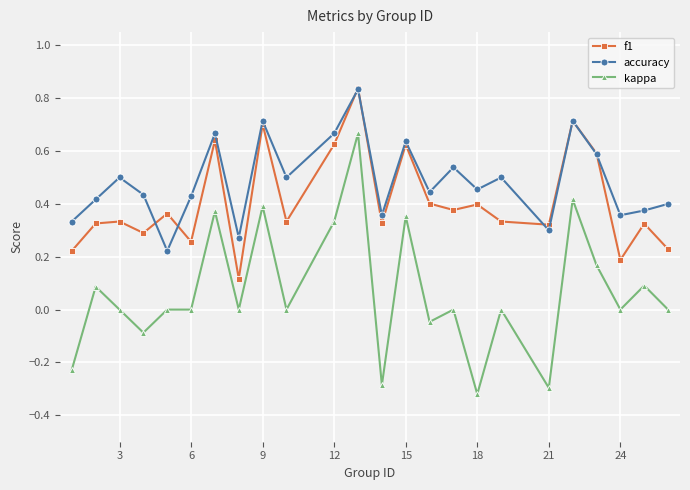

Rank the series by their average value, from lowest to highest.

kappa, f1, accuracy